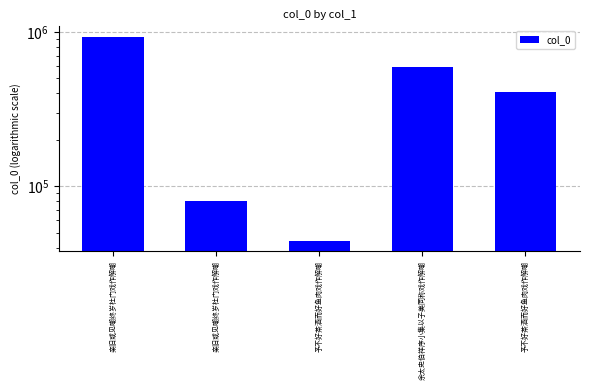

True or false: the data shows 406523 at 予不好茶酒而好鱼肉戏作解嘲.

True